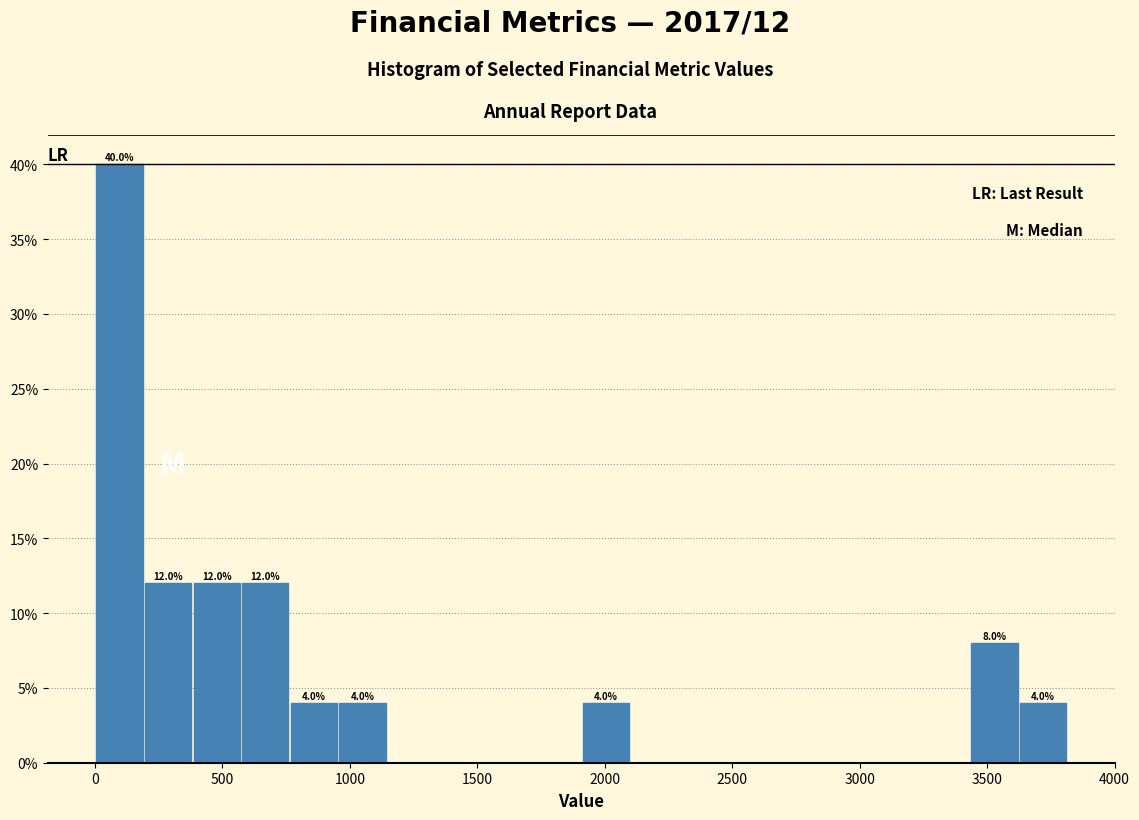

Around what value on the x-axis is the tallest bar? Give the approximate position of its centre, as read against the axis.

100